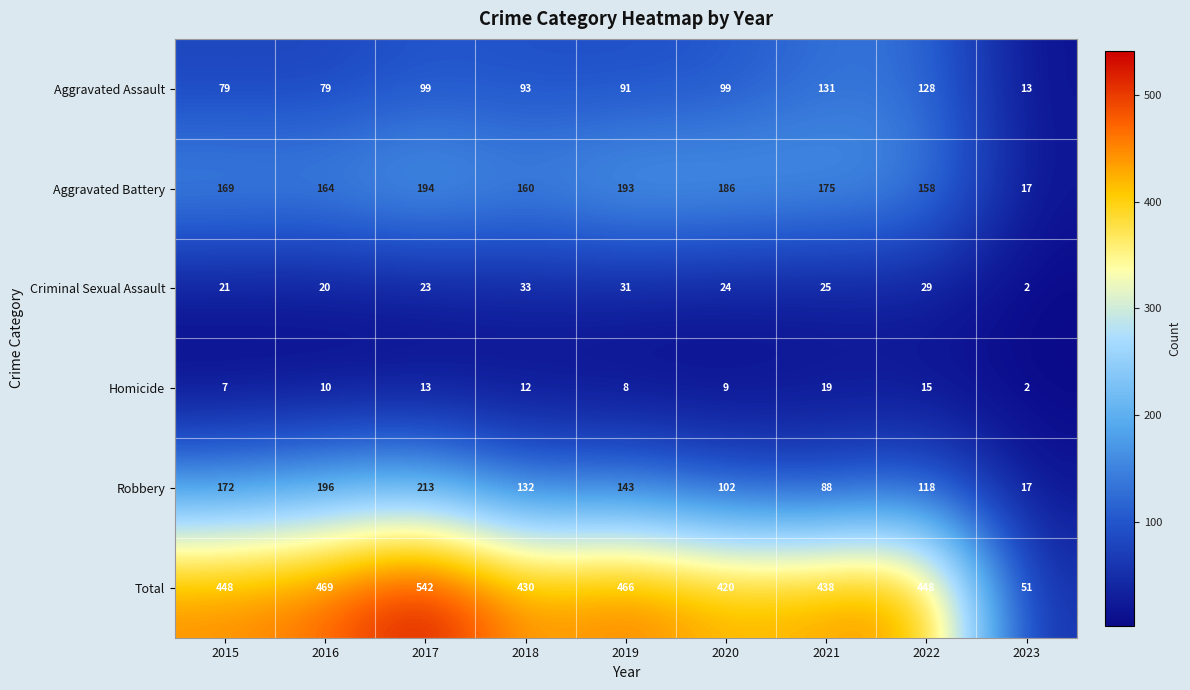

At how many categories does at least one series exceed 253?

8